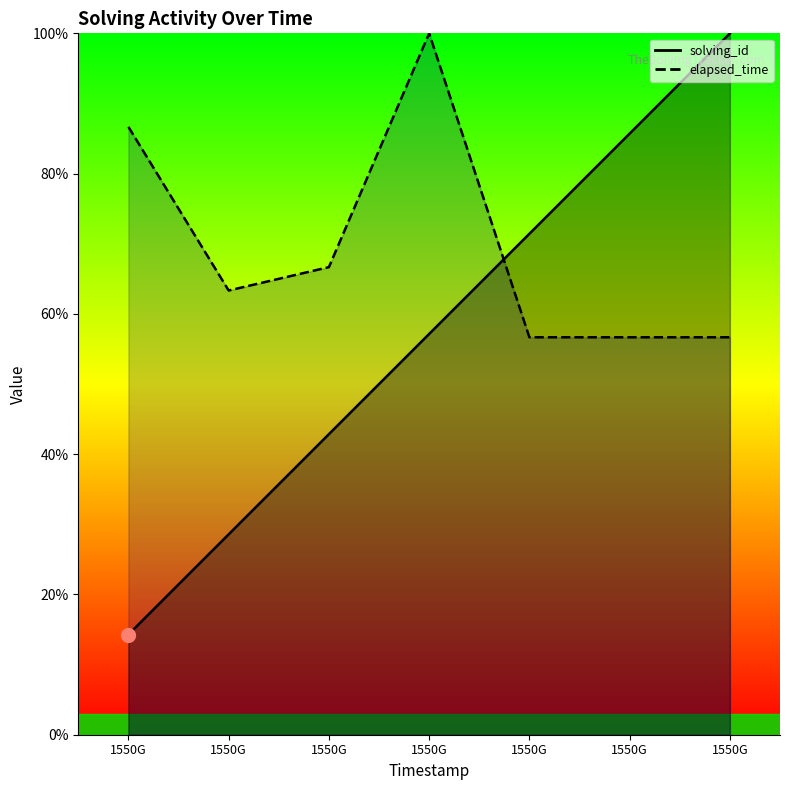

How many data points in solving_id are above 57?

4